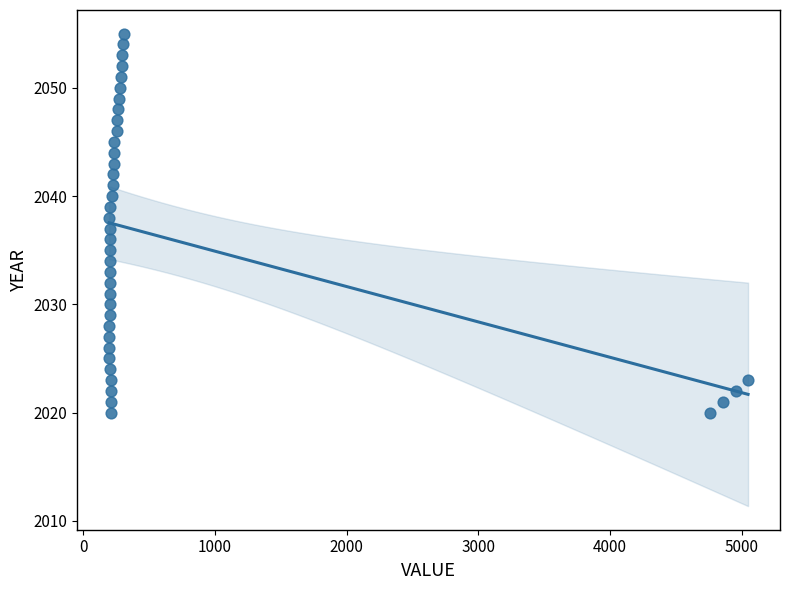

What is the range of Y values (max minus min)?

35